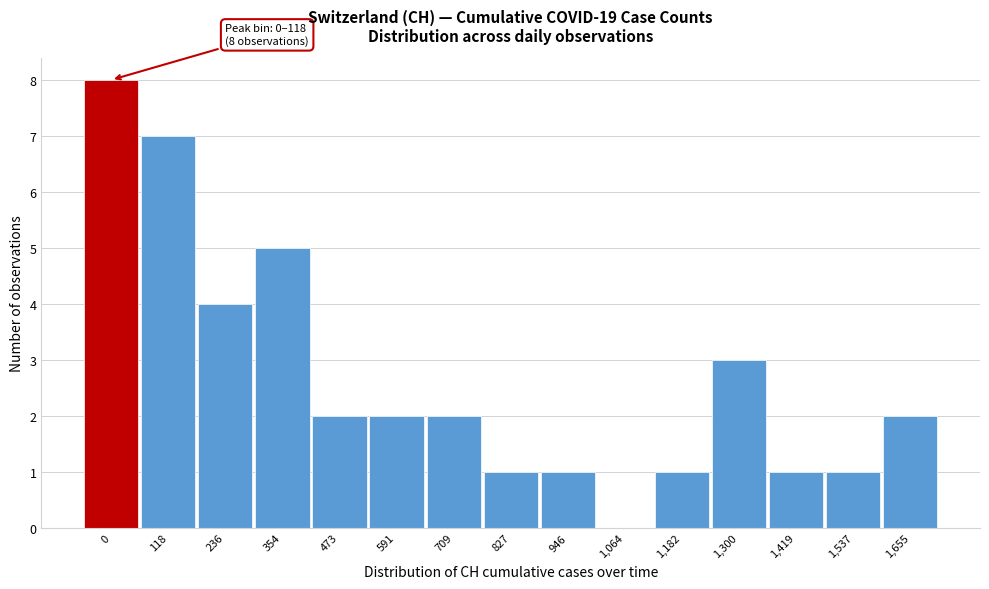

Reading left to right, what are all the values shown in this chart?

0=8	118=7	236=4	354=5	473=2	591=2	709=2	827=1	946=1	1,064=0	1,182=1	1,300=3	1,419=1	1,537=1	1,655=2